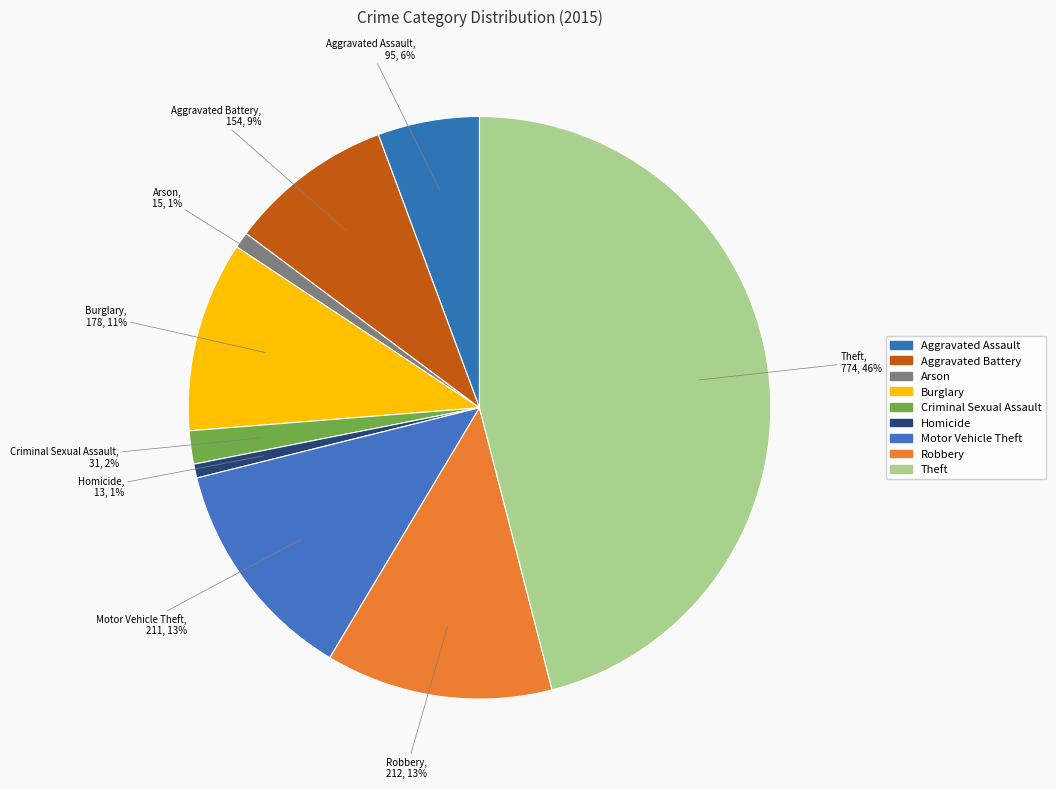

The Robbery slice represents 13% of the pie. True or false?

True